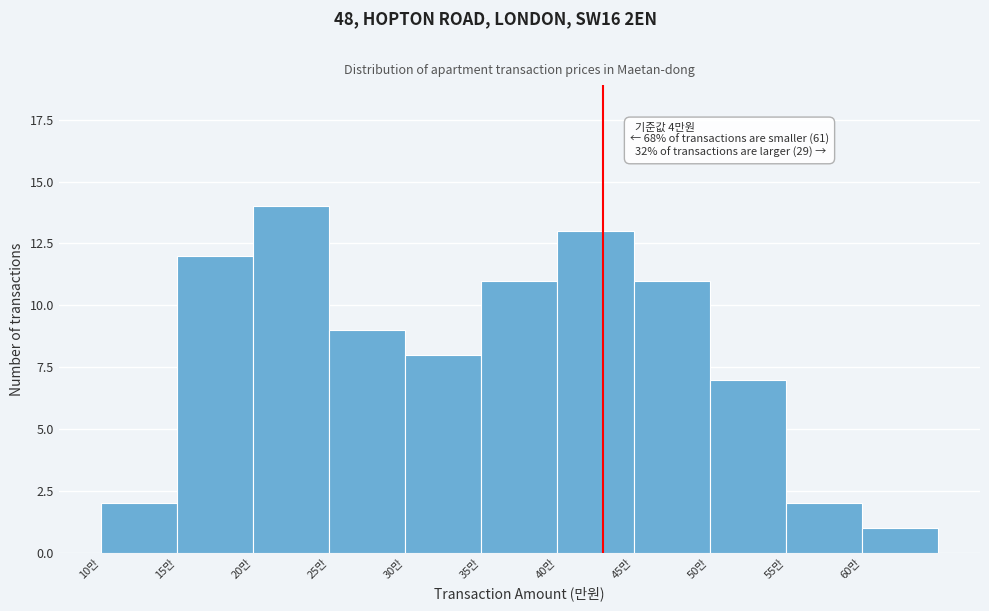

Reading left to right, what are all the values shown in this chart?

2	12	14	9	8	11	13	11	7	2	1